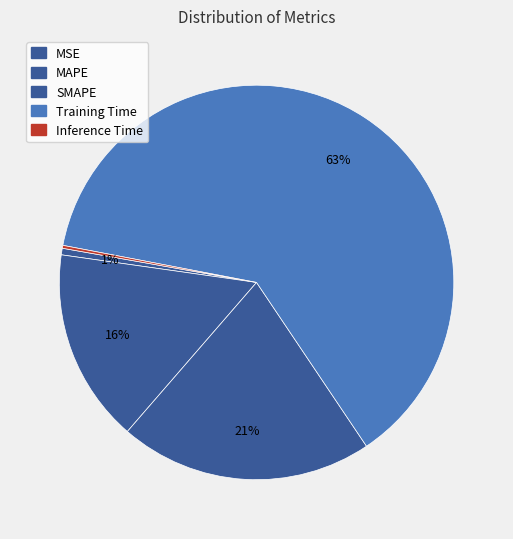

What percentage do MAPE and SMAPE together represent?

36.6%